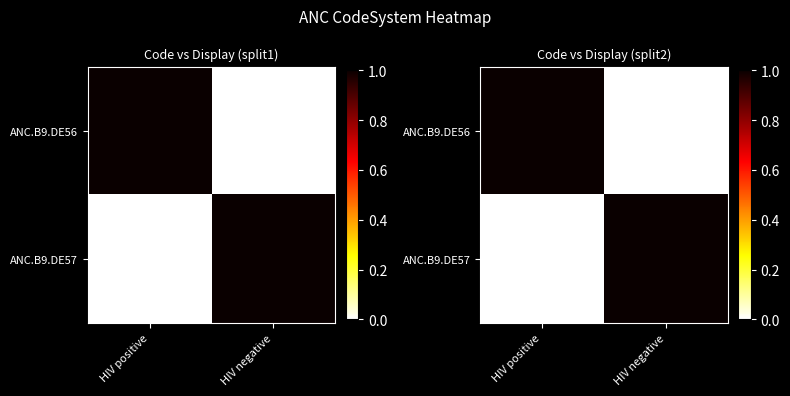

How many data points in ANC.B9.DE56 are less than 1?

1